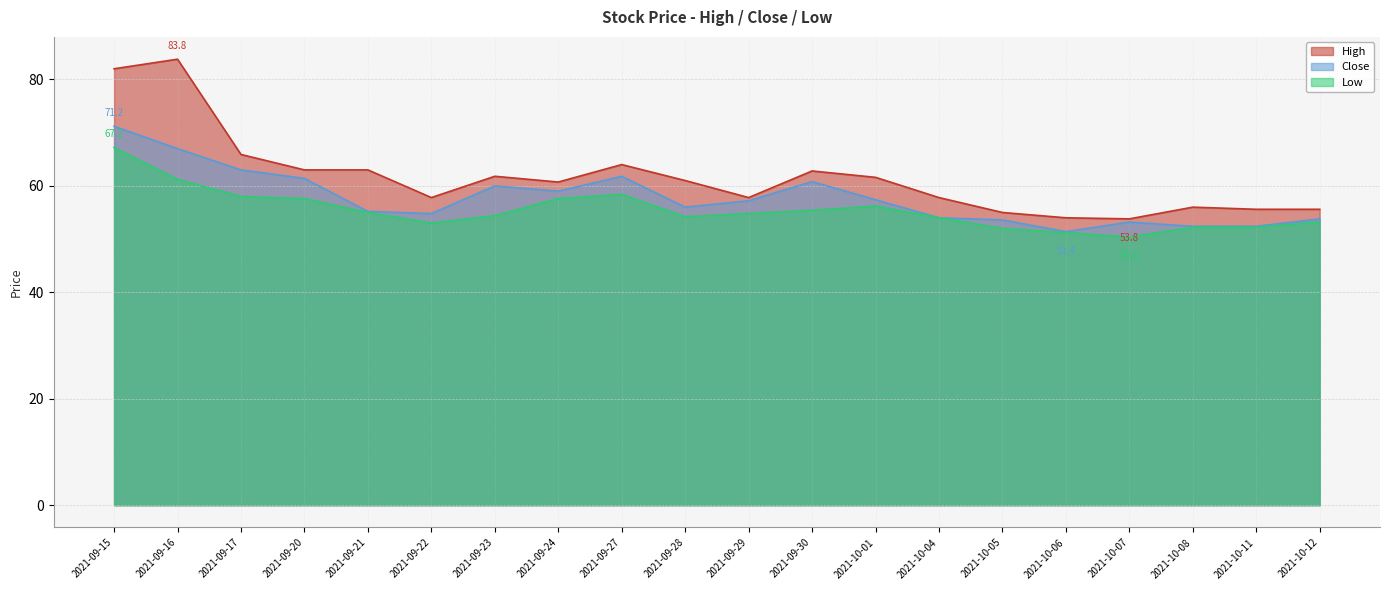

Reading left to right, list all the values displayed in this chart.

High: 82.0	83.8	65.9	63.0	63.0	57.8	61.8	60.7	64.0	61.0	57.8	62.8	61.6	57.8	55.0	54.0	53.8	56.0	55.6	55.6
Close: 71.2	67.0	63.0	61.4	55.2	54.8	60.0	59.0	61.8	56.0	57.2	60.8	57.4	54.0	53.6	51.4	53.2	52.4	52.4	53.8
Low: 67.2	61.2	58.0	57.6	55.0	53.0	54.4	57.6	58.4	54.2	54.8	55.4	56.2	54.0	52.0	51.2	50.4	52.2	52.2	53.2